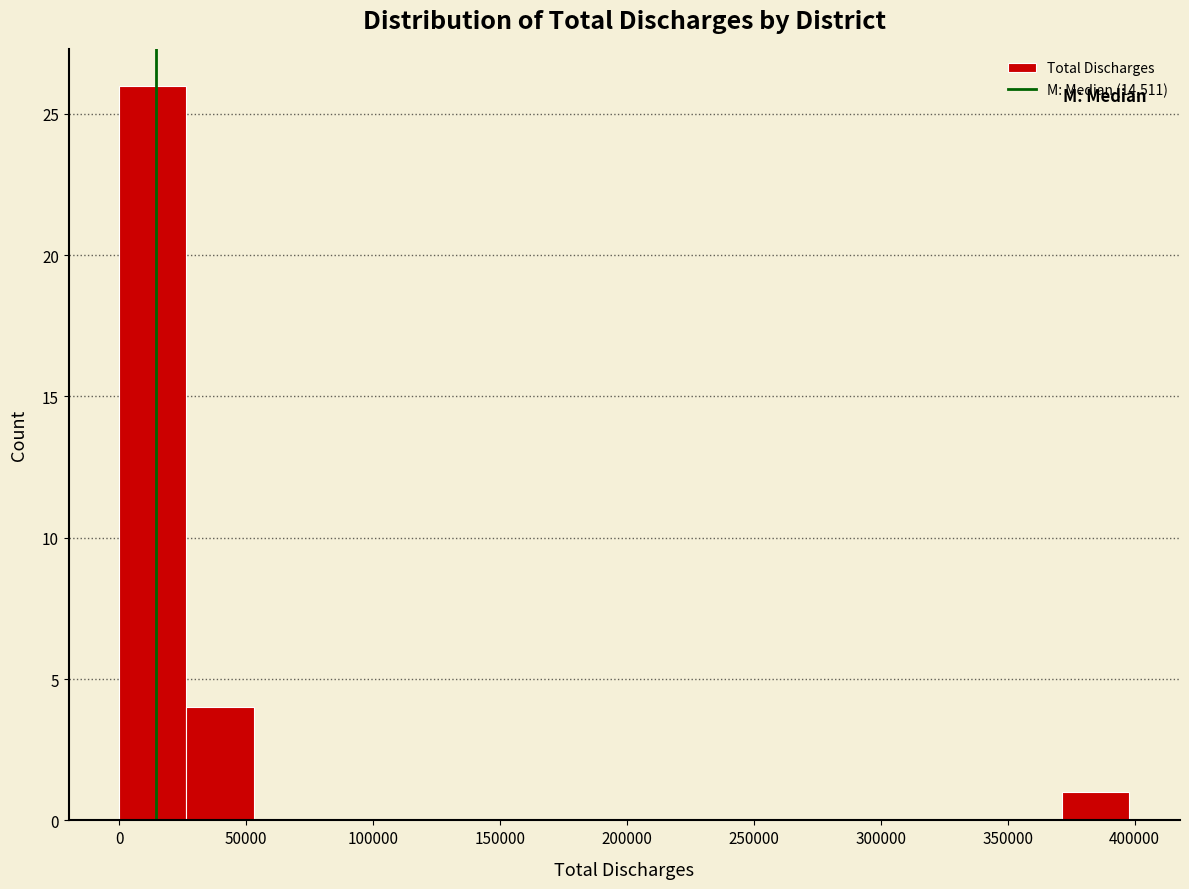

Reading left to right, transcribe this chart: for each bar, give the range it covers on the x-axis and its height. Neither the bar edges nor the heights are printed on the chart, so give them approximately, as read against the axes.

0 to 25000: 26
25000 to 55000: 4
55000 to 80000: 0
80000 to 105000: 0
105000 to 135000: 0
135000 to 160000: 0
160000 to 185000: 0
185000 to 210000: 0
210000 to 240000: 0
240000 to 265000: 0
265000 to 290000: 0
290000 to 320000: 0
320000 to 345000: 0
345000 to 370000: 0
370000 to 400000: 1